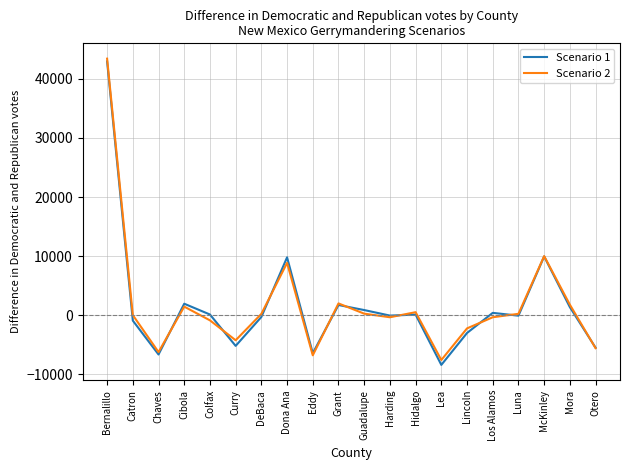

Which series changed the most between Cibola and Lincoln?

Scenario 1